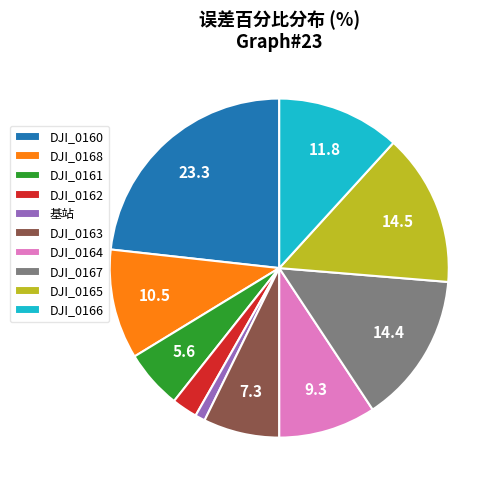

Is there a majority slice in this chart?

No